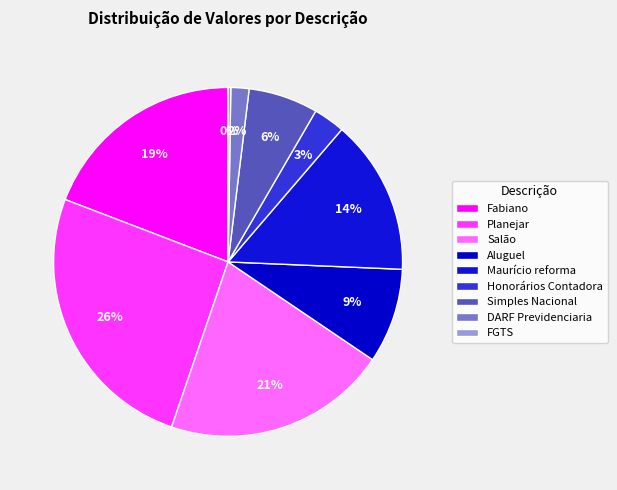

To the nearest percent, what portion does Salão represent?

21%